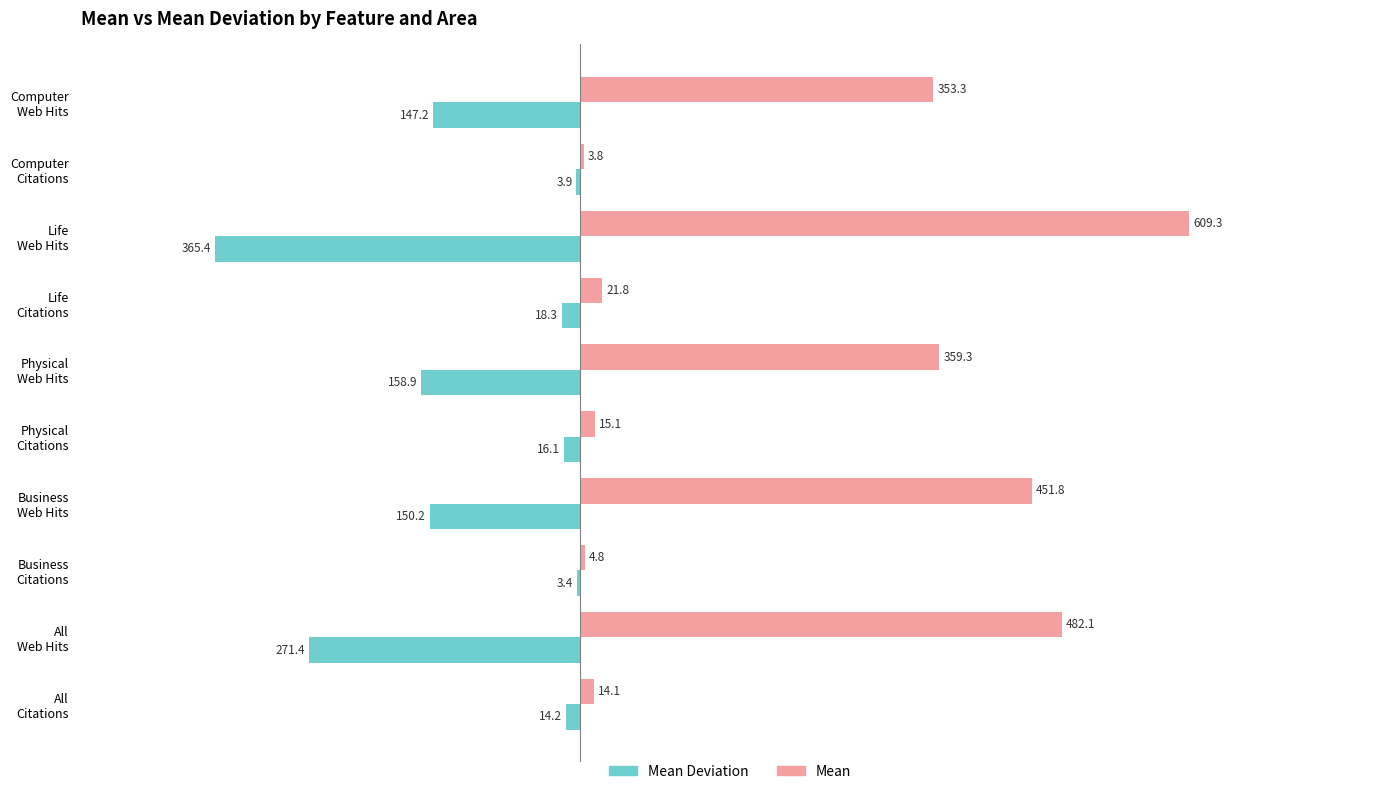

What are all the series names shown in the legend?

Mean Deviation, Mean